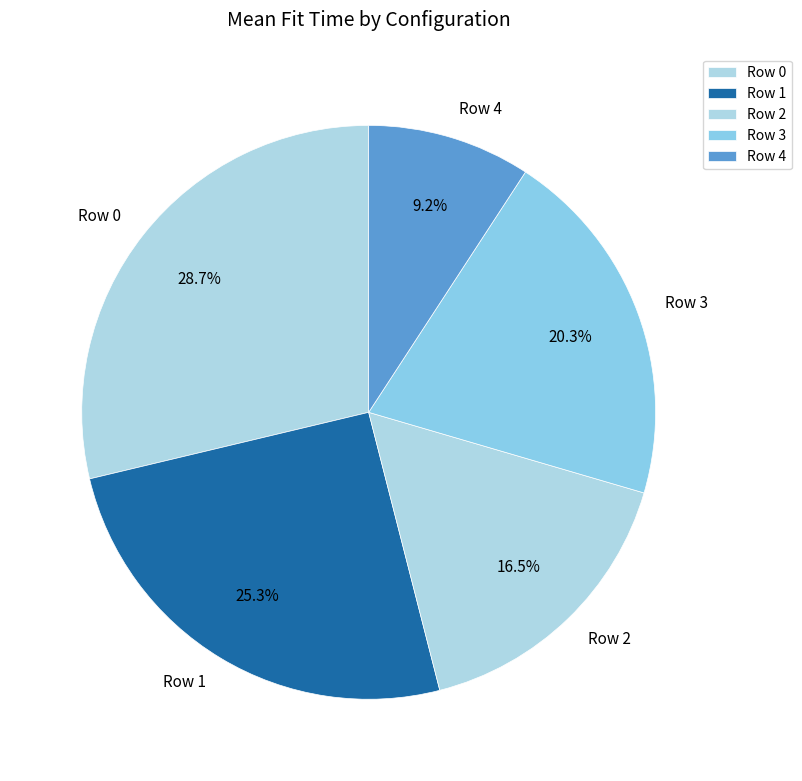

What percentage is the Row 3 slice, to the nearest percent?

20%